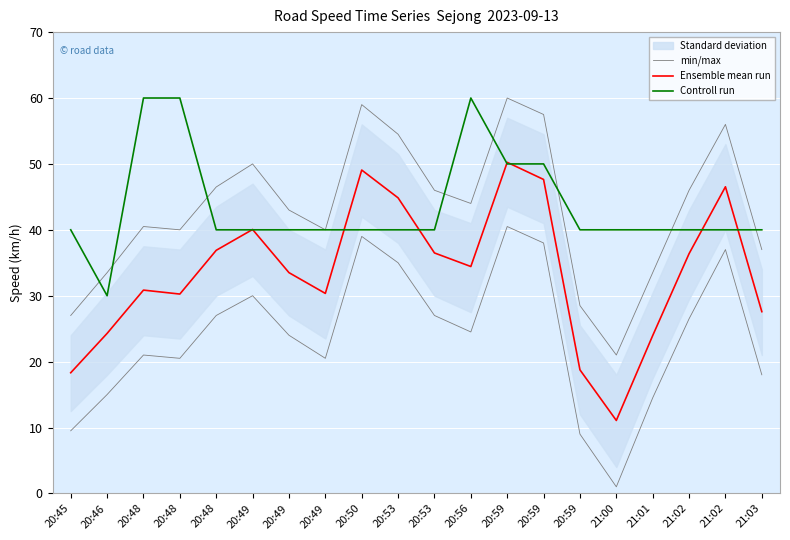

What is the smallest value displayed?

11.1